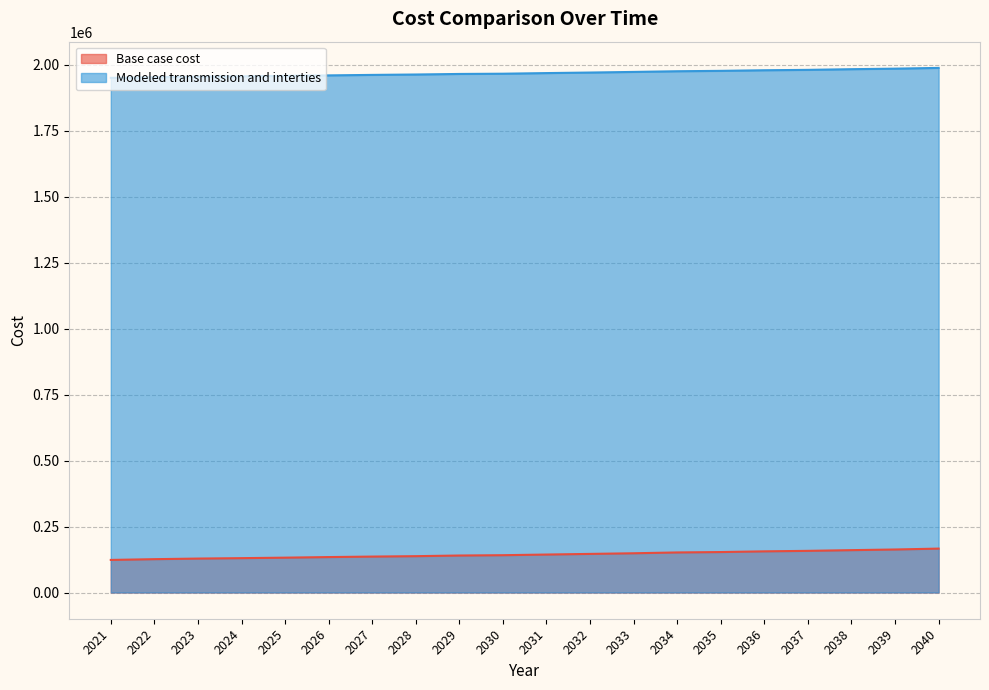

Between 2022 and 2021, which is larger?

2022